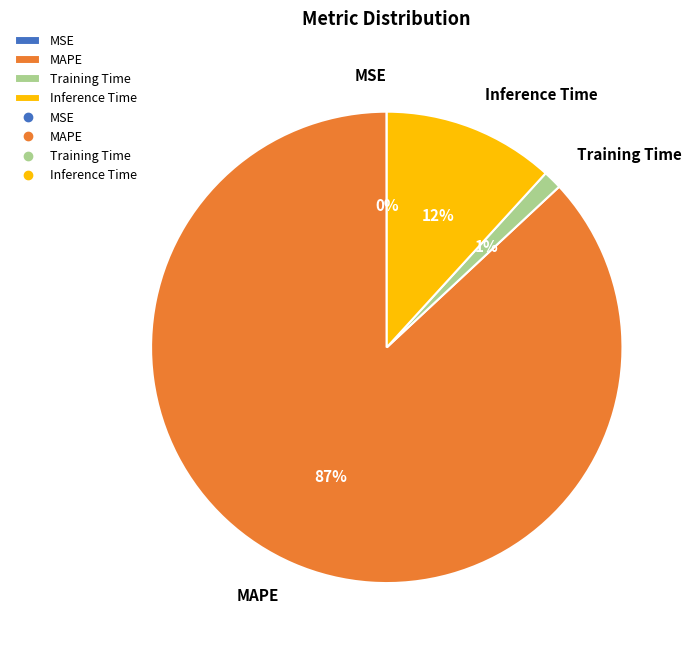

Which slice is the largest?

MAPE